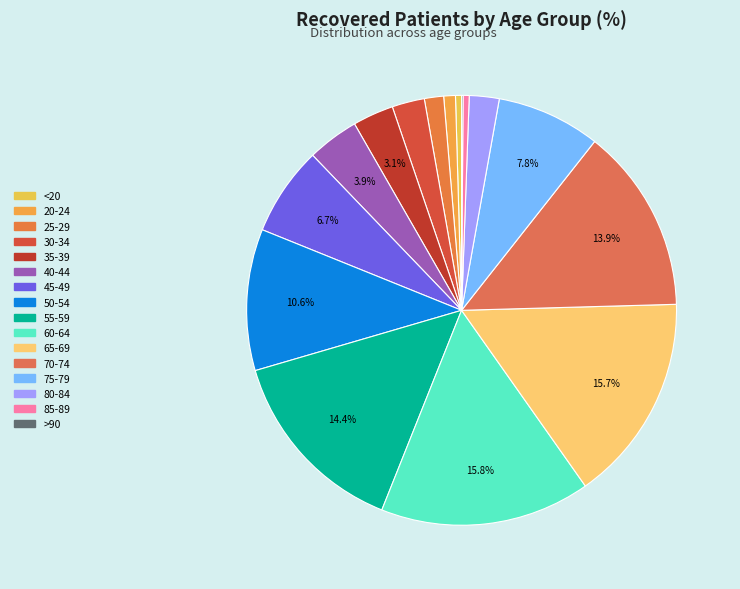

Rank the categories by value from lowest to highest.

>90, <20, 85-89, 20-24, 25-29, 80-84, 30-34, 35-39, 40-44, 45-49, 75-79, 50-54, 70-74, 55-59, 65-69, 60-64